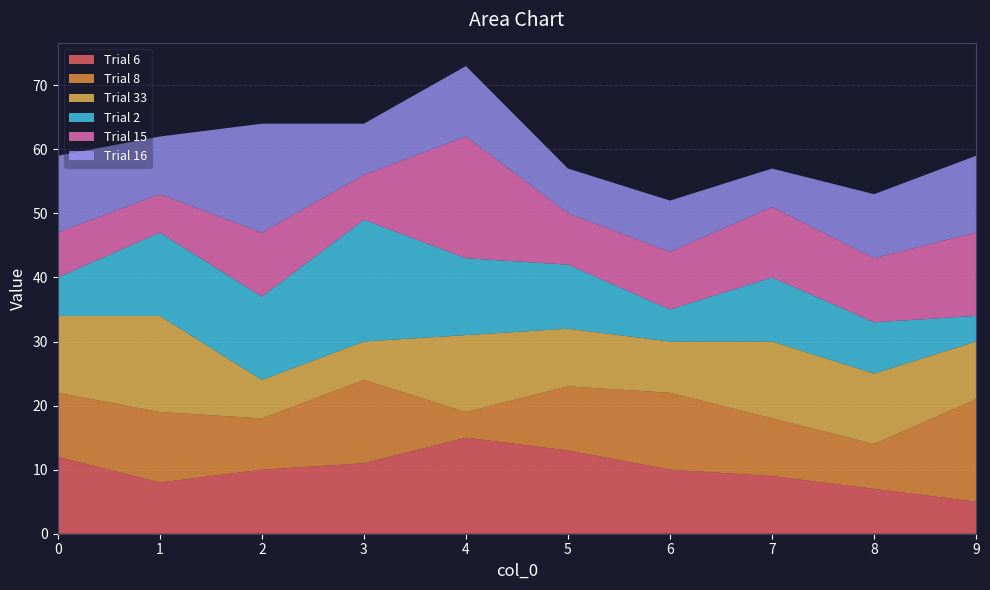

Reading left to right, extract all data points from this chart.

Trial 6: 0=12	1=8	2=10	3=11	4=15	5=13	6=10	7=9	8=7	9=5
Trial 8: 0=10	1=11	2=8	3=13	4=4	5=10	6=12	7=9	8=7	9=16
Trial 33: 0=12	1=15	2=6	3=6	4=12	5=9	6=8	7=12	8=11	9=9
Trial 2: 0=6	1=13	2=13	3=19	4=12	5=10	6=5	7=10	8=8	9=4
Trial 15: 0=7	1=6	2=10	3=7	4=19	5=8	6=9	7=11	8=10	9=13
Trial 16: 0=12	1=9	2=17	3=8	4=11	5=7	6=8	7=6	8=10	9=12